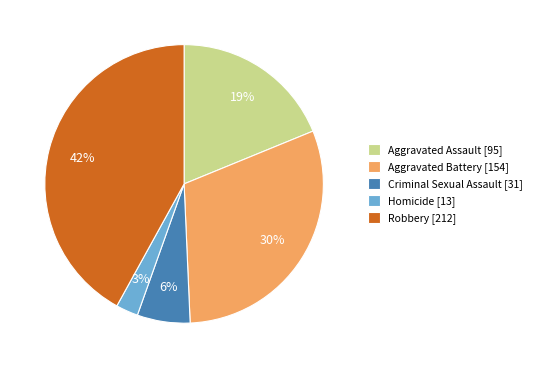

True or false: Criminal Sexual Assault accounts for 6% of the total.

True